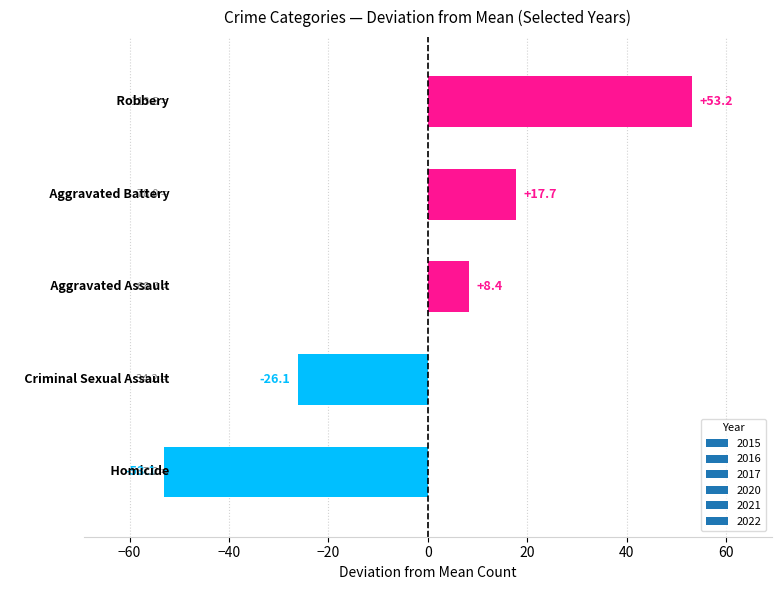

Count the number of categories in the chart.

5